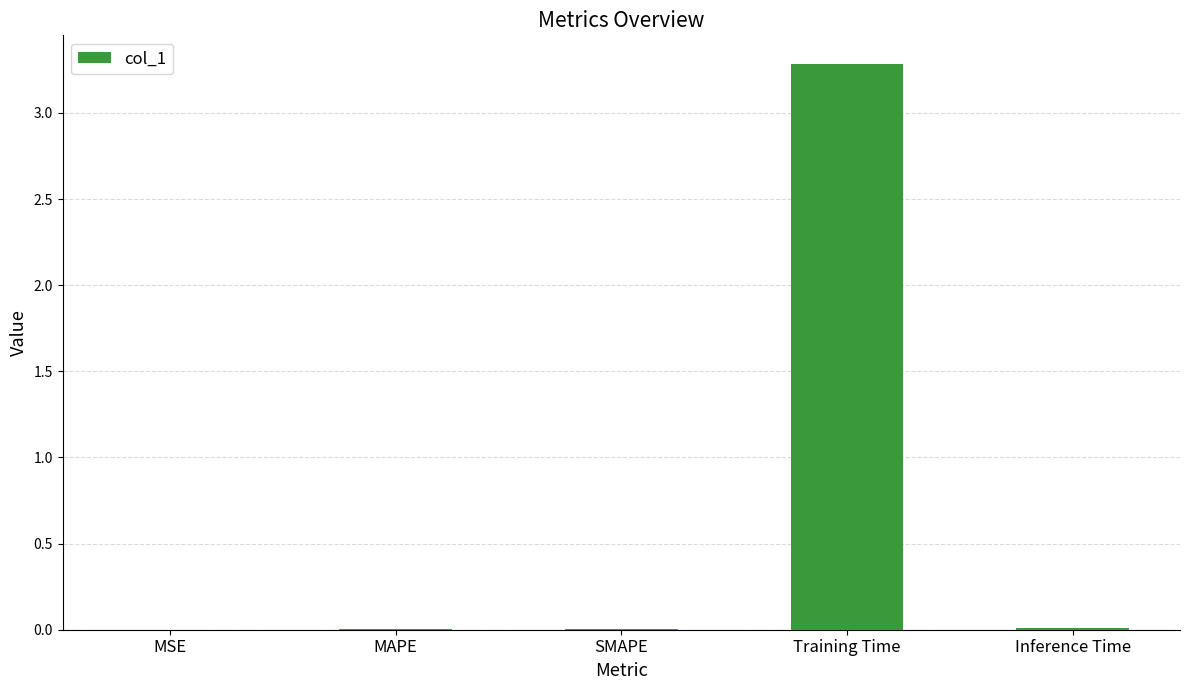

What is the sum of all values?

3.3